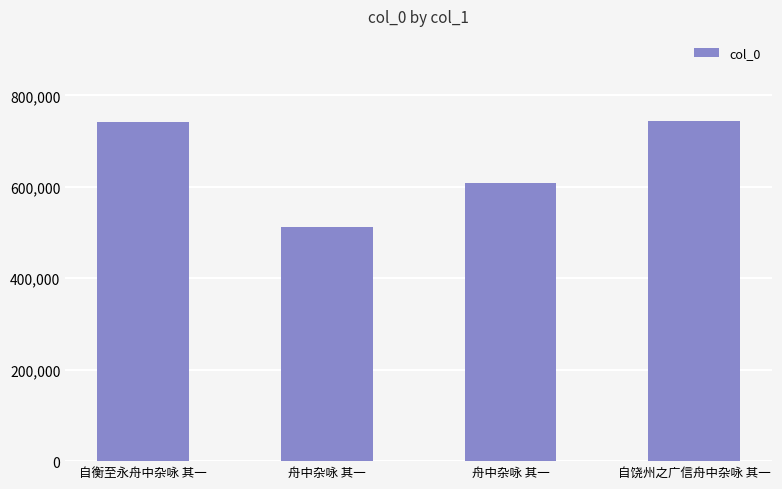

How many bars are there in total?

4